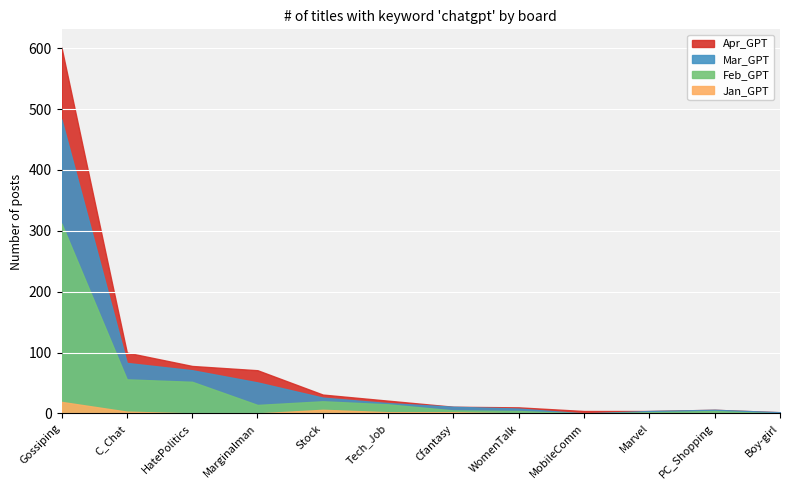

Rank the series by their maximum value, from lowest to highest.

Jan_GPT, Apr_GPT, Mar_GPT, Feb_GPT